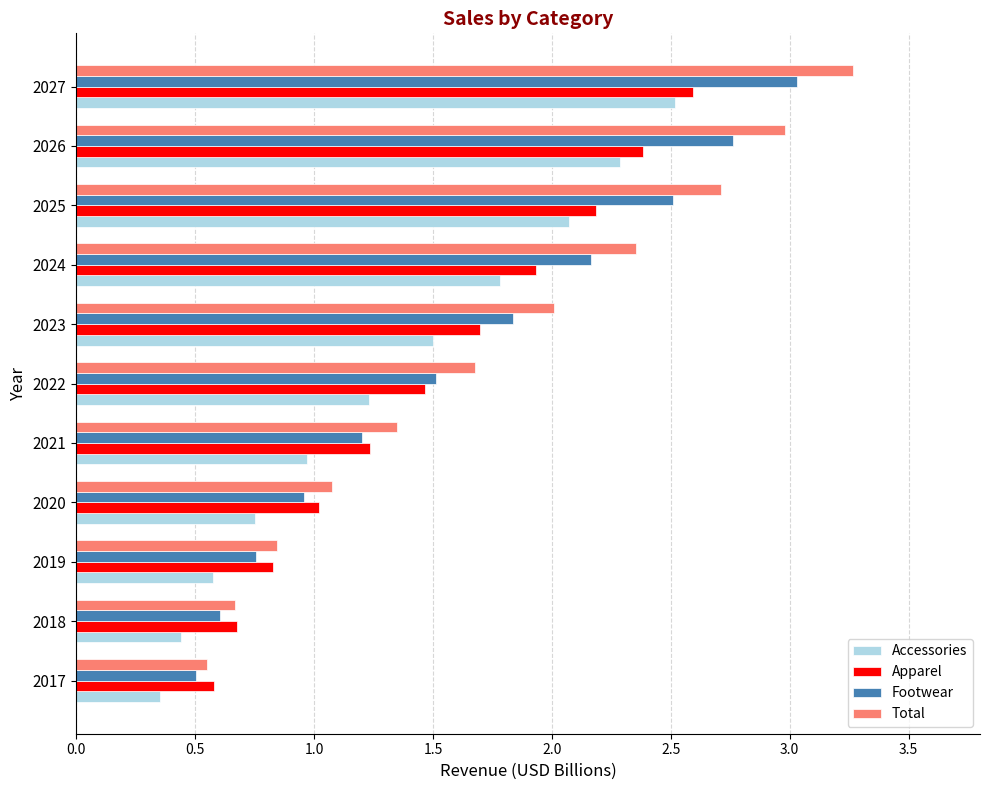

Is it true that Apparel equals 0.8 at 2019?

True